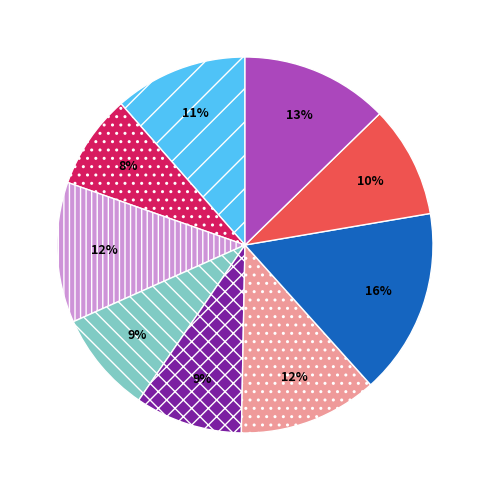

How many segments does this pie chart have?

9